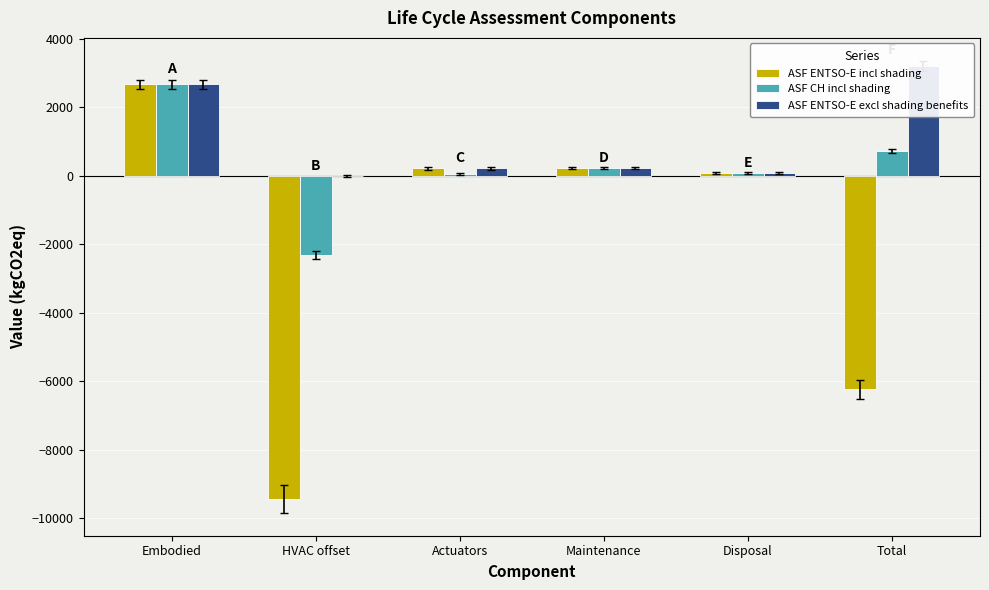

The ASF CH incl shading series shows 235.6 at Maintenance. True or false?

True